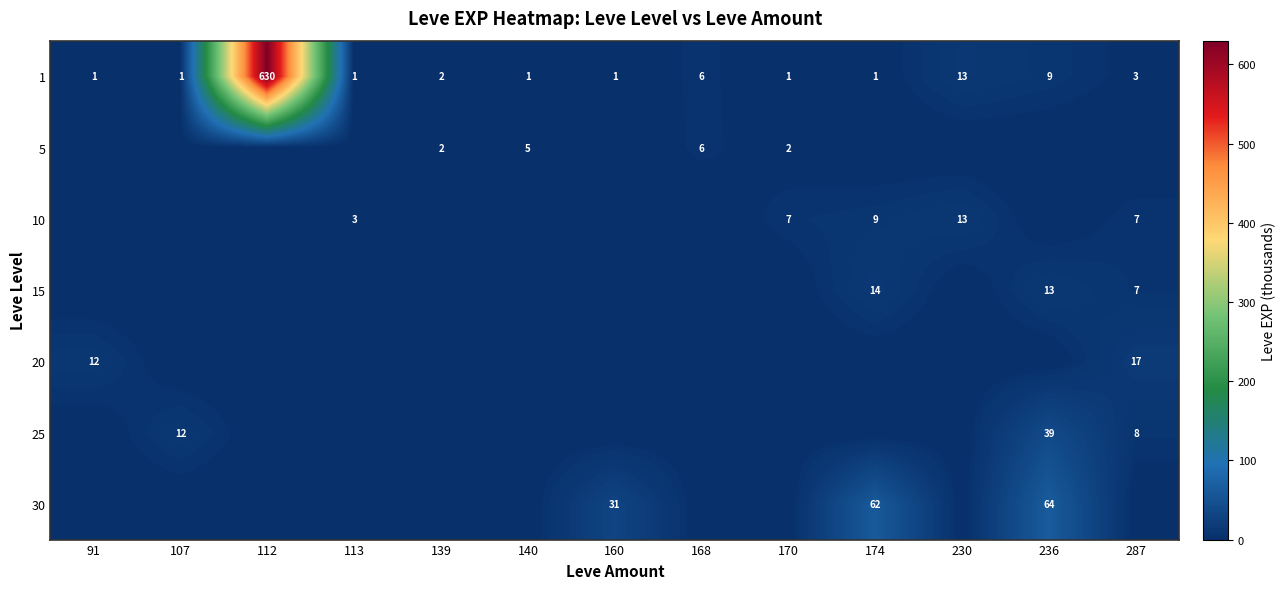

At which category does the chart reach its peak across all series?

112